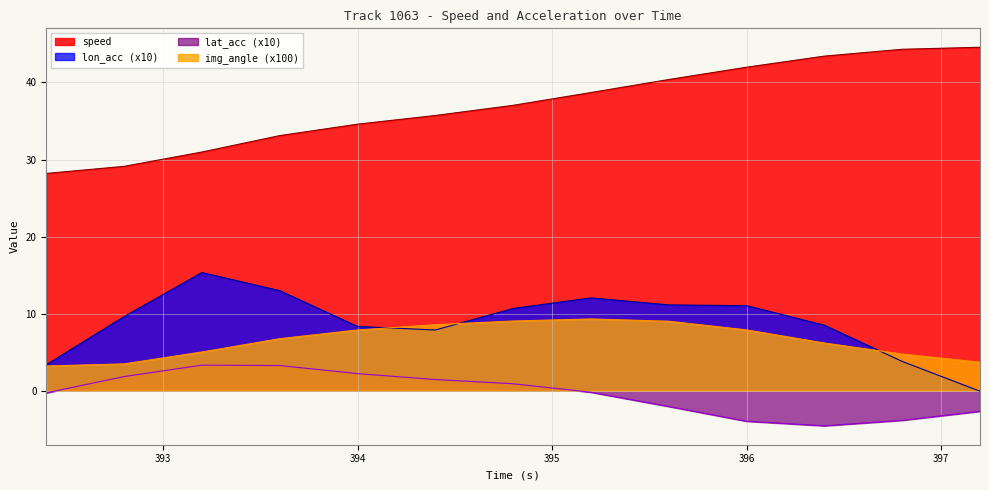

What are all the series names shown in the legend?

speed, lon_acc (x10), lat_acc (x10), img_angle (x100)